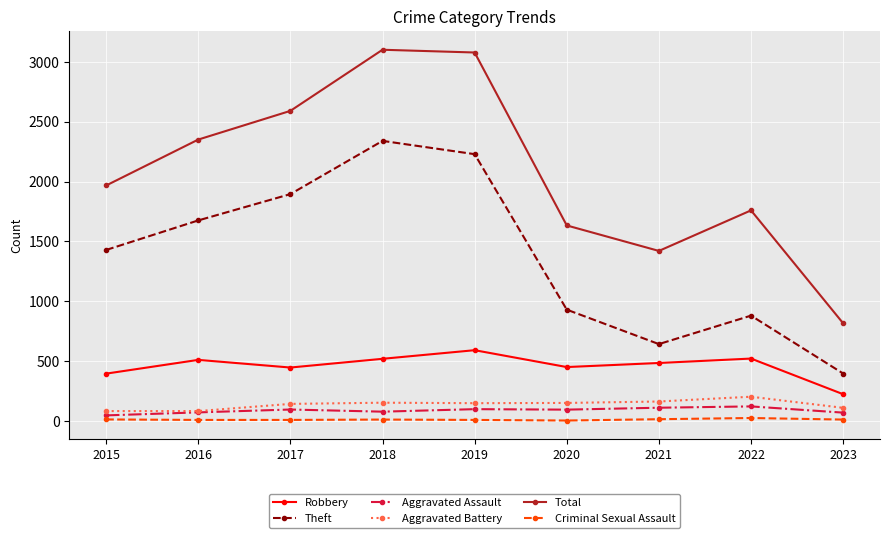

True or false: Robbery has a value of 519 at 2018.

True